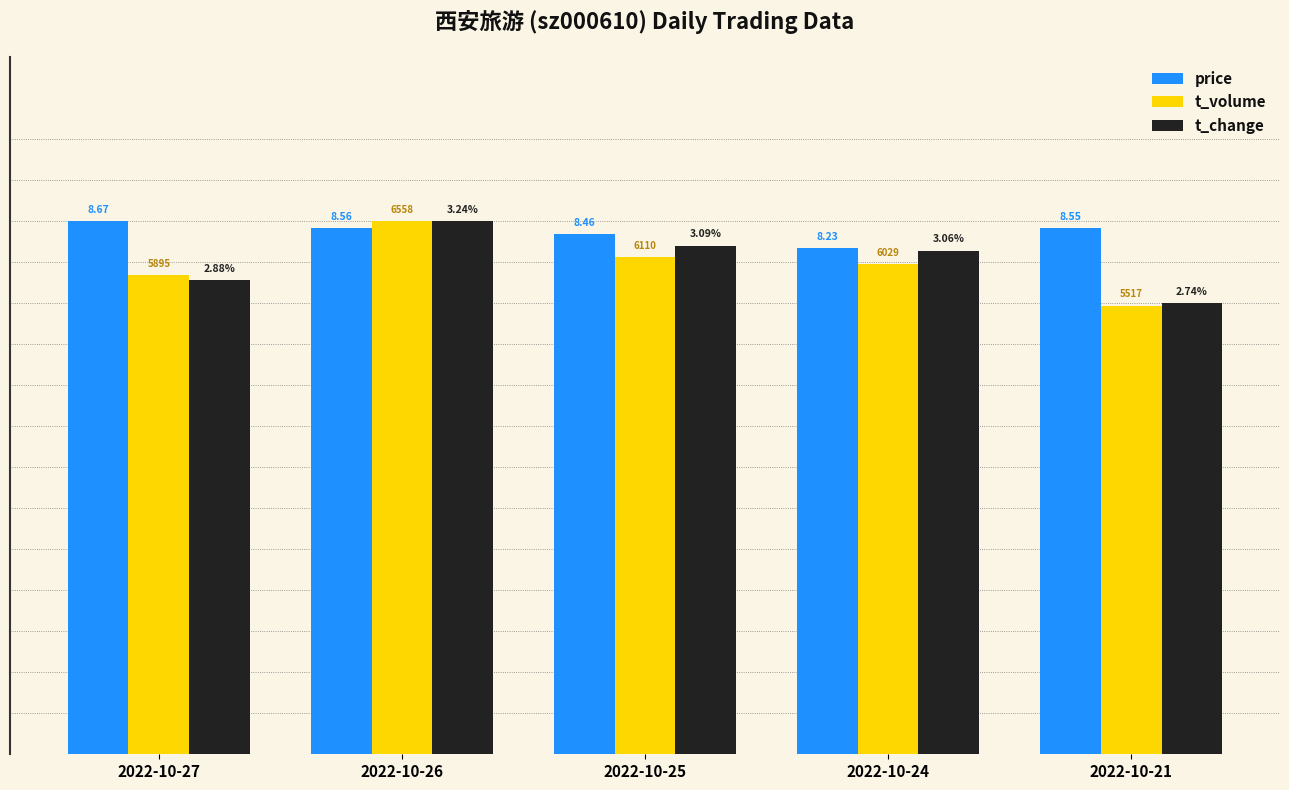

What are all the series names shown in the legend?

price, t_volume, t_change